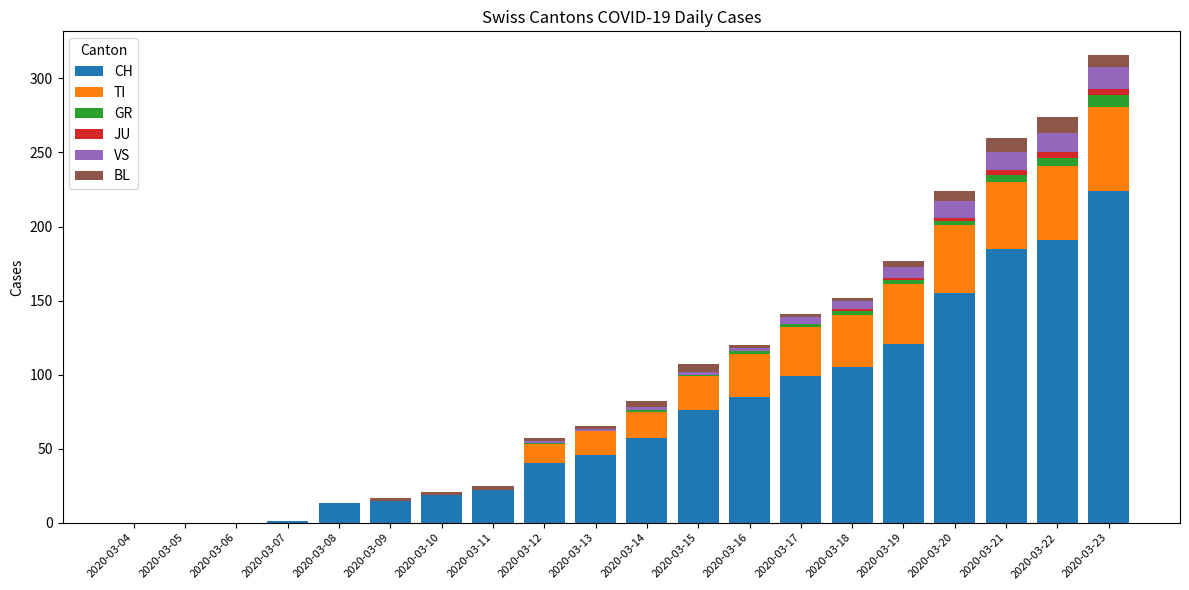

What is the sum of all CH values?

1454